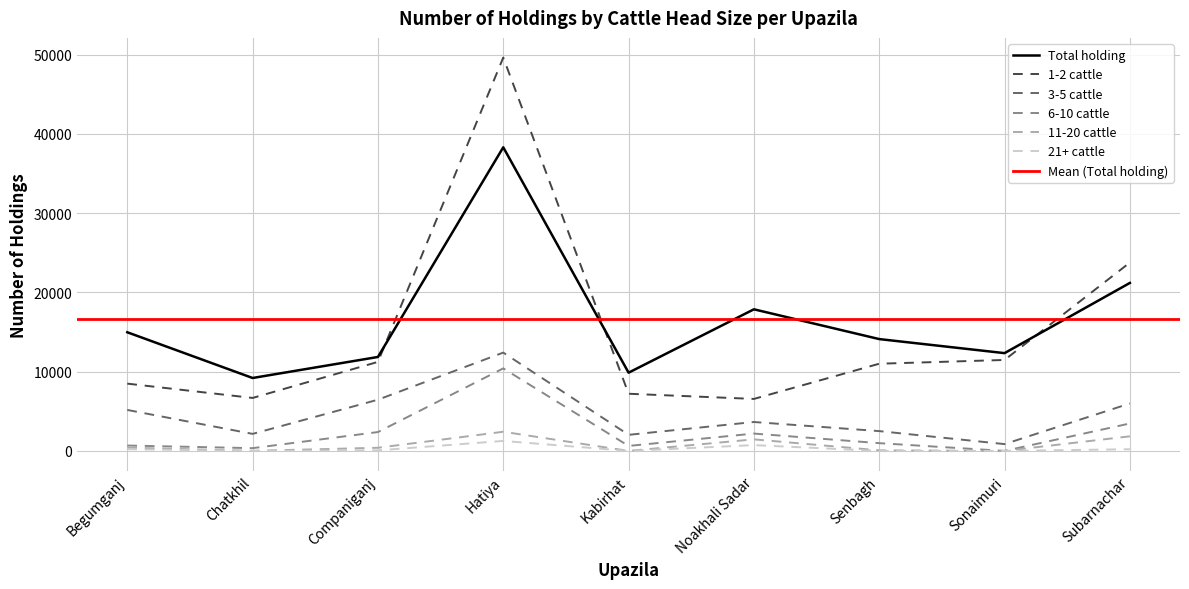

At how many categories does at least one series exceed 12910?

5